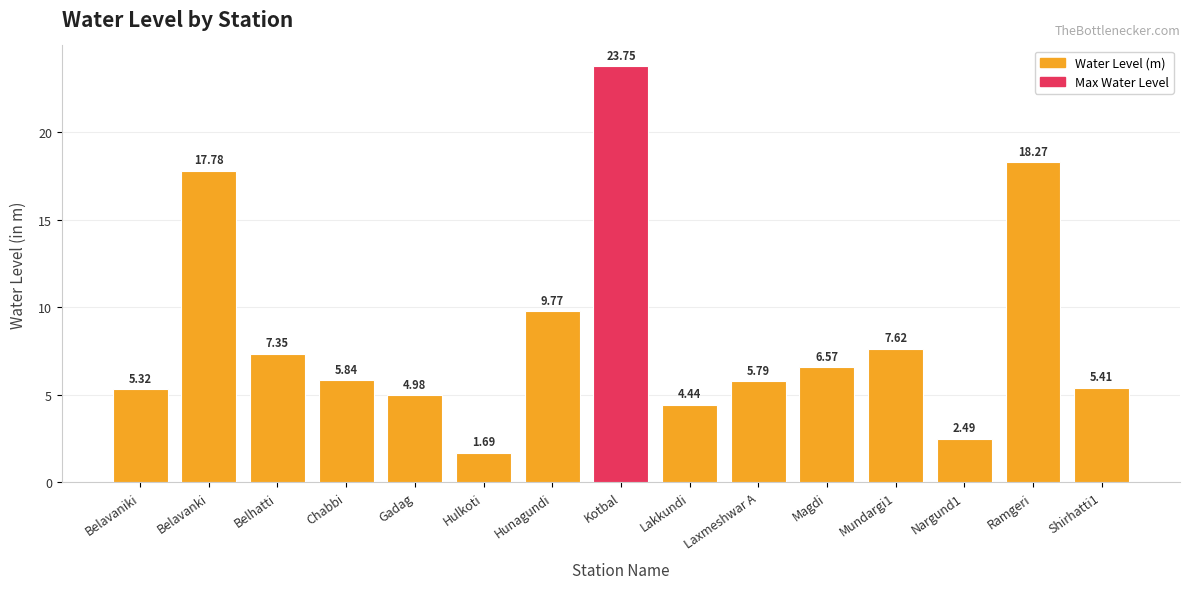

What is the value of the 7th bar from the left?

9.8